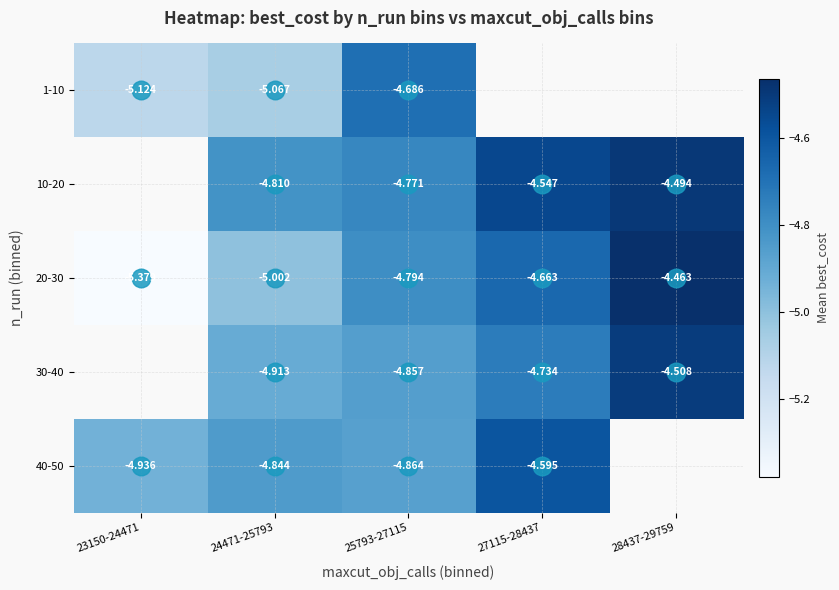

Which series has the largest range (max minus min)?

20-30